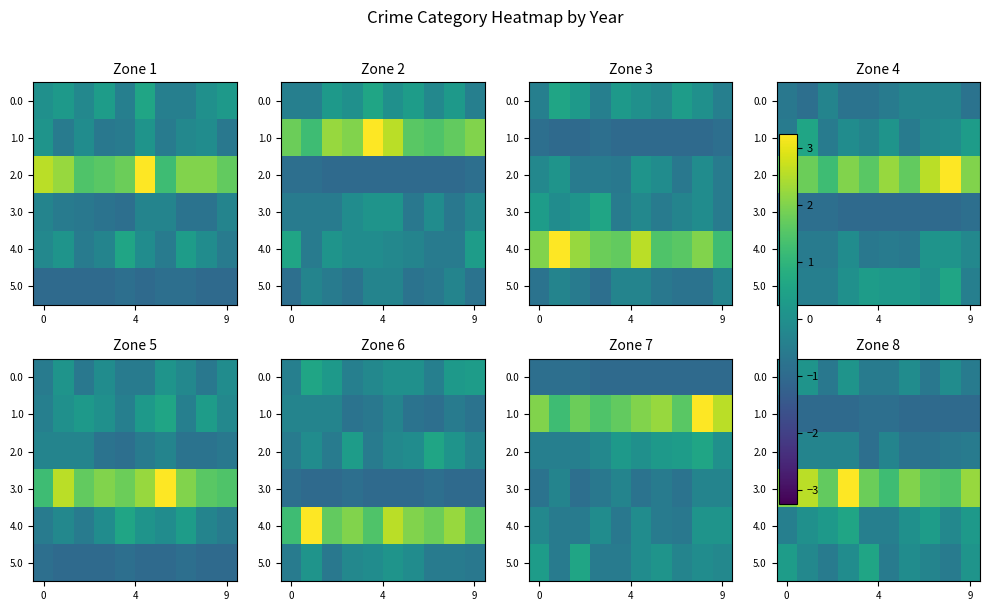

At which category is the sum across all series the highest?

3